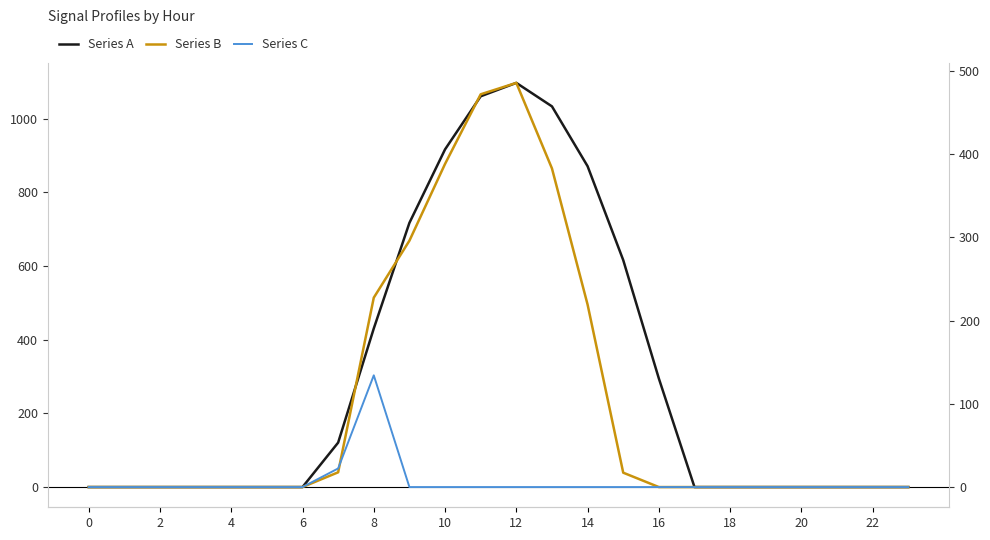

True or false: Series B and Series A intersect in this chart.

False